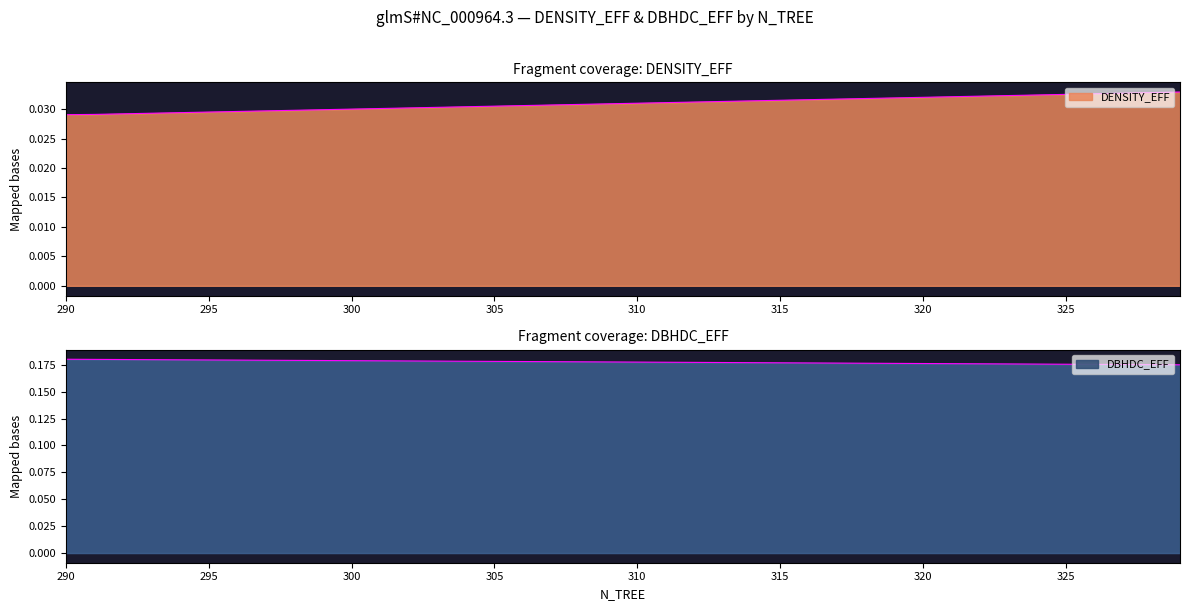

The DENSITY_EFF series shows 0.0 at 296. True or false?

False